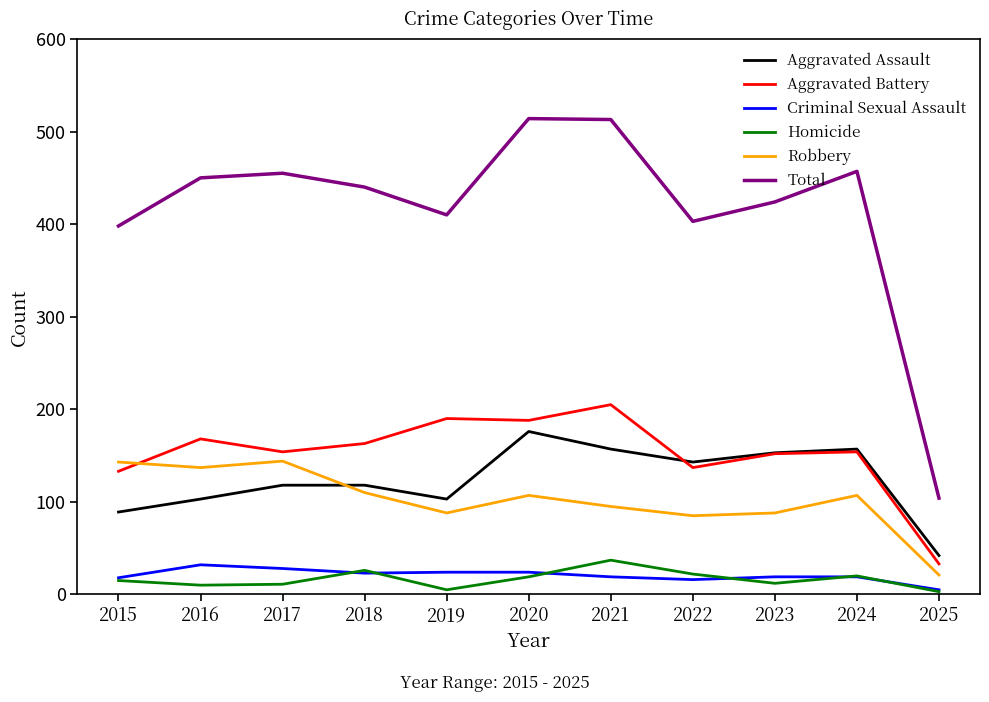

How many categories are shown in the chart?

11